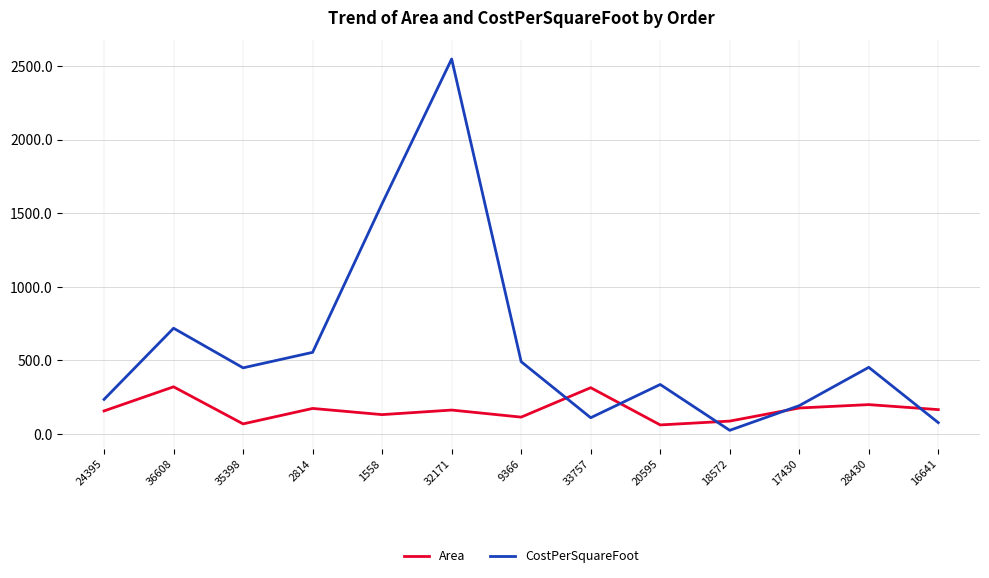

The value of Area at 35398 is 69.0. True or false?

True